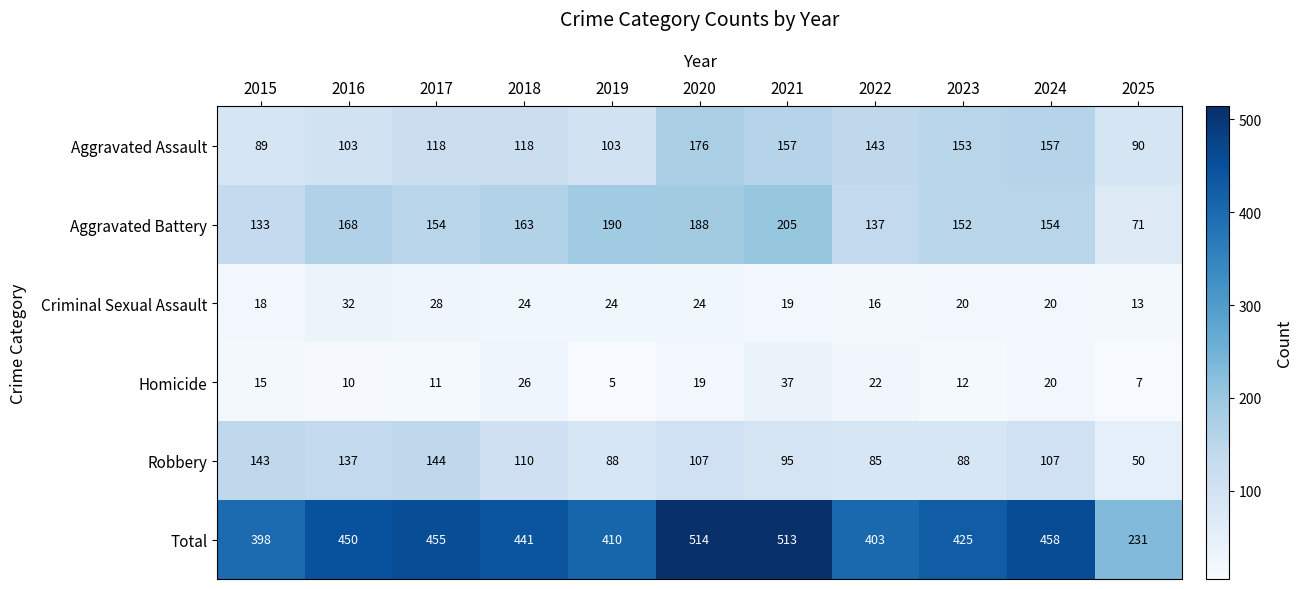

Count the number of data series in this chart.

6